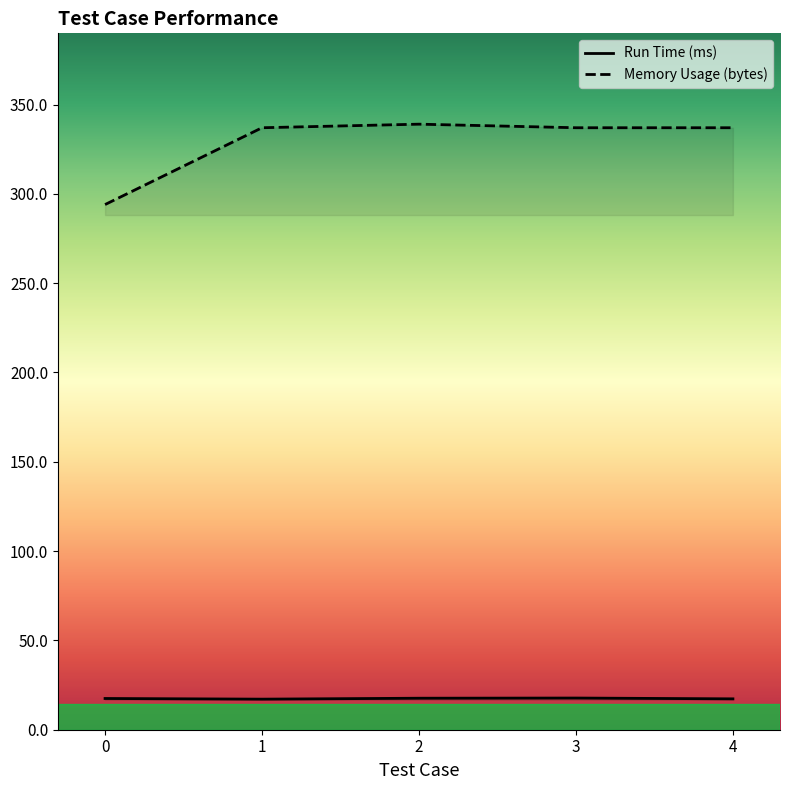

What is the difference between the highest and lowest values at 0?

276.5